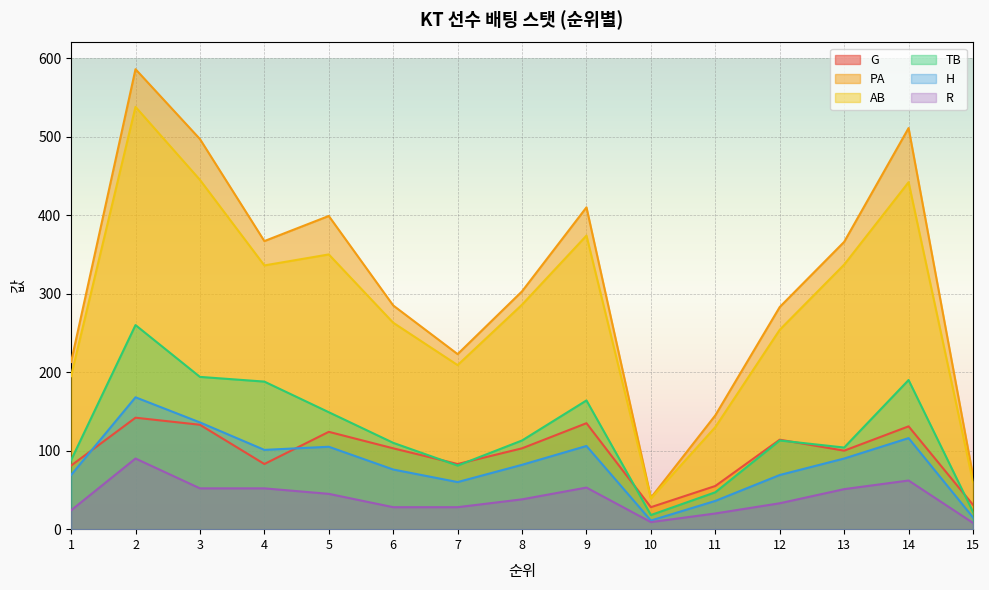

How many data points does each series have?

15